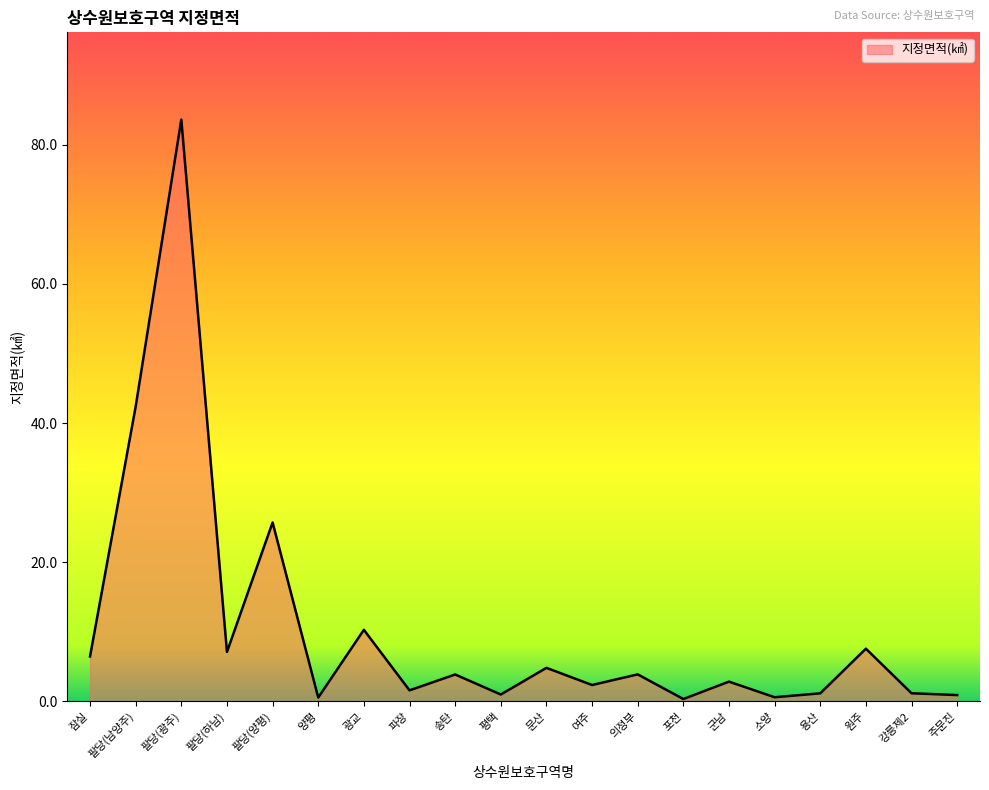

Approximately how many times larger is the value at 의정부 compared to 팔당(하남)?

0.5